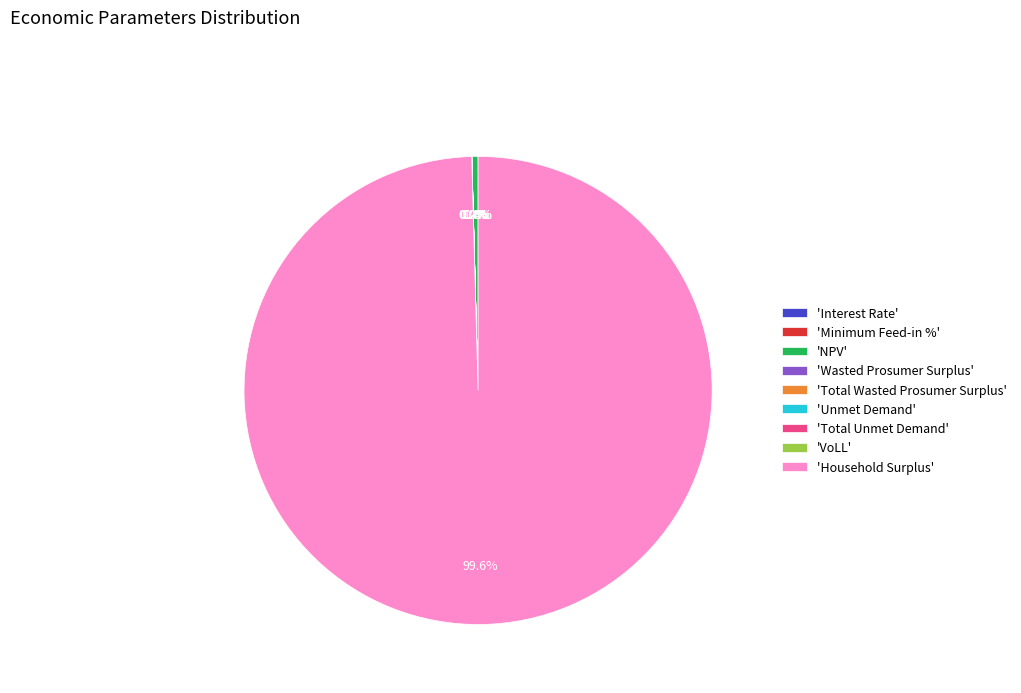

Is the sum of Total Wasted Prosumer Surplus and Household Surplus greater than half?

Yes